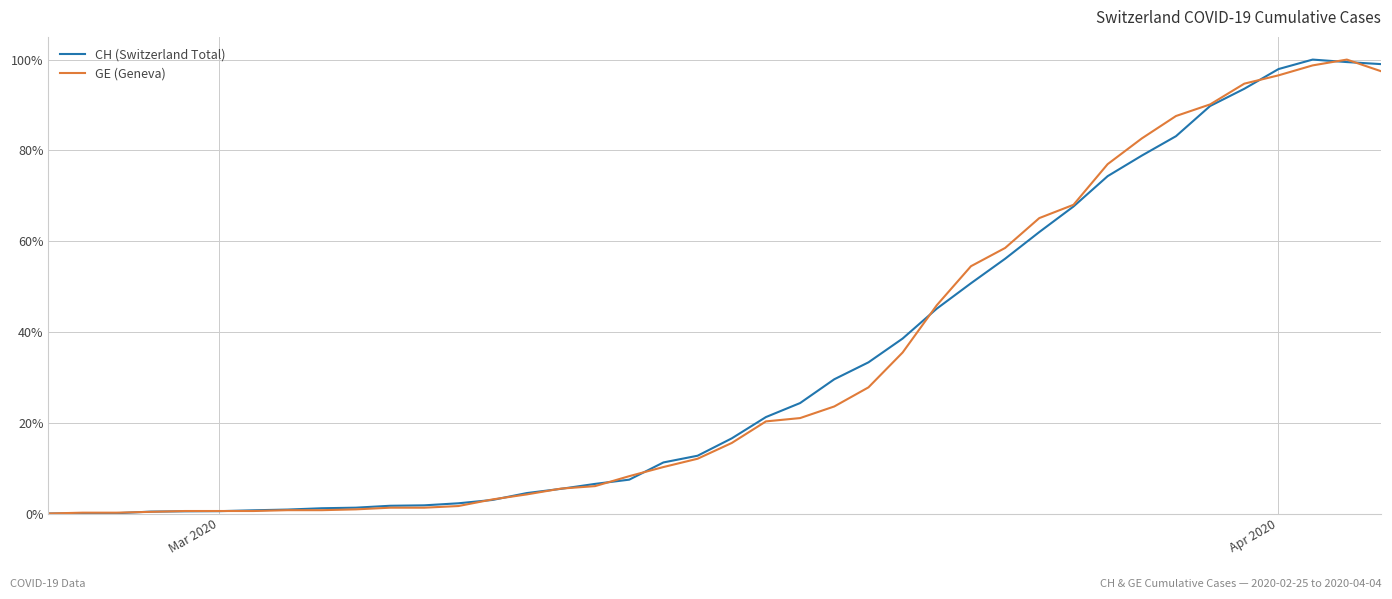

Which series has the largest total across all categories?

CH (Switzerland Total)